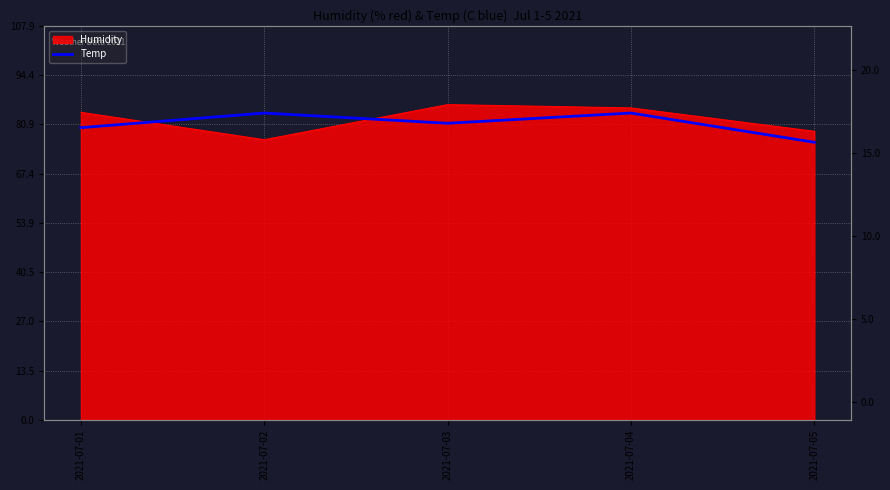

What is the value of the 4th point from the left?

84.0